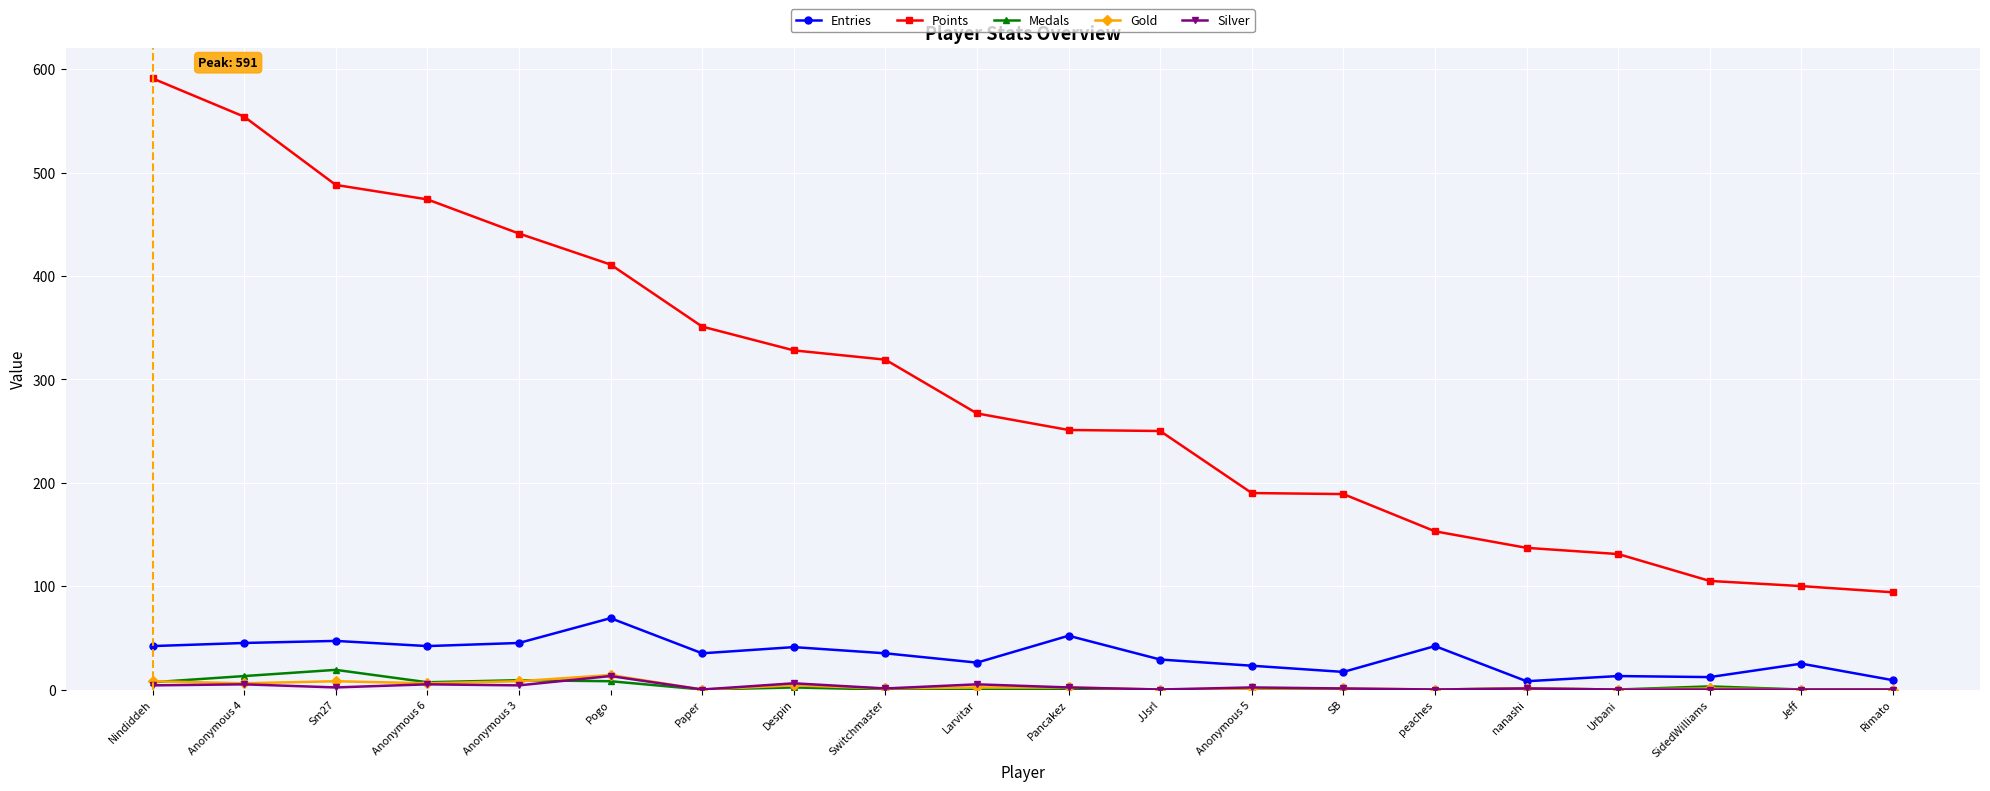

What is the sum of the Points values at Pancakez and Anonymous 4?

805